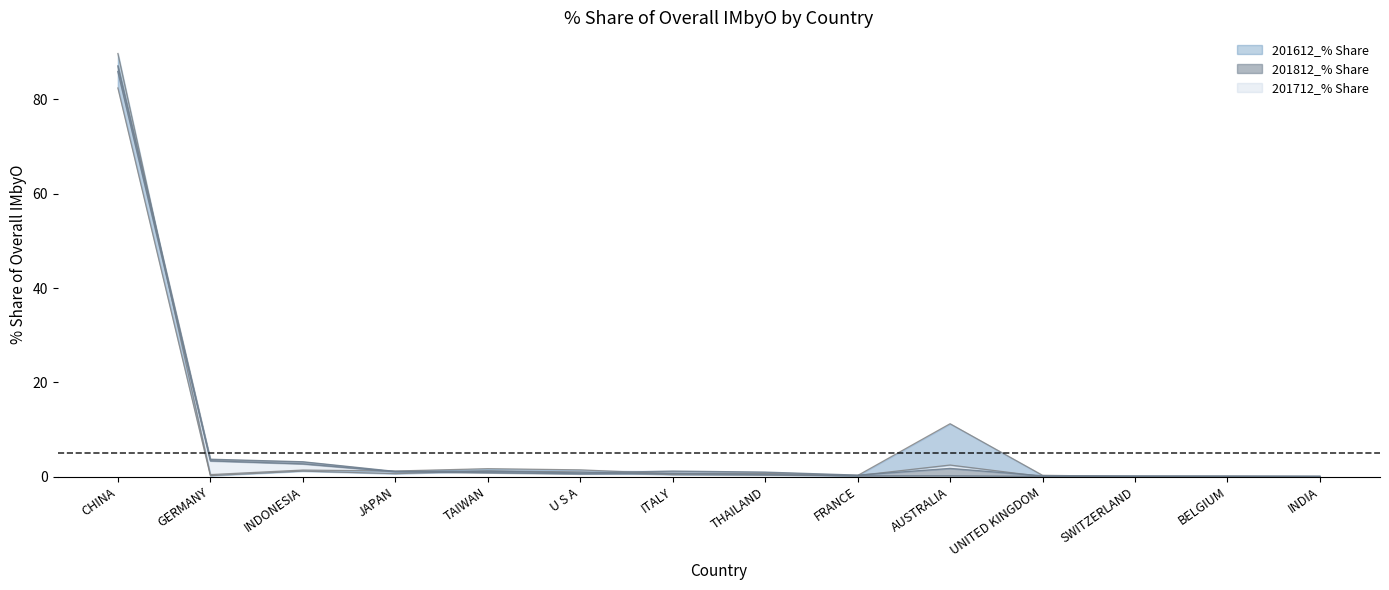

True or false: 201612_% Share has a value of 0.0 at UNITED KINGDOM.

True